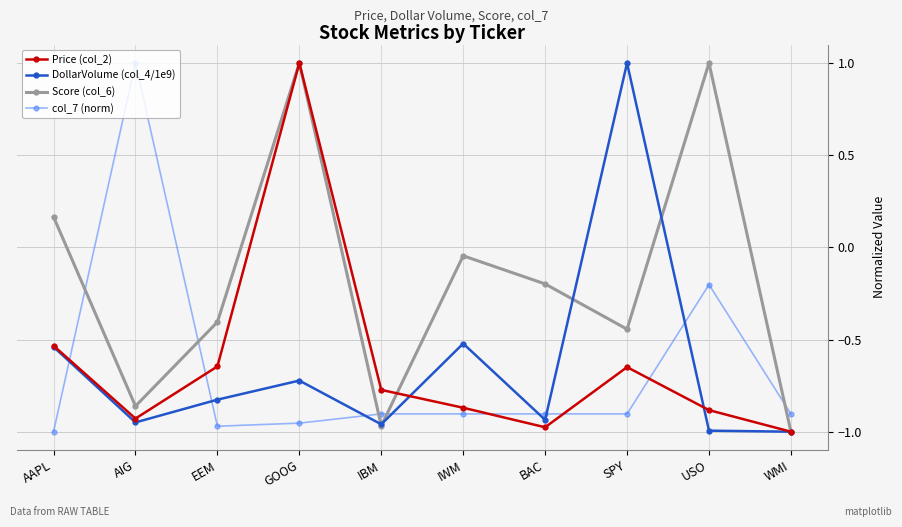

What is the label of the 5th point from the left?

IBM